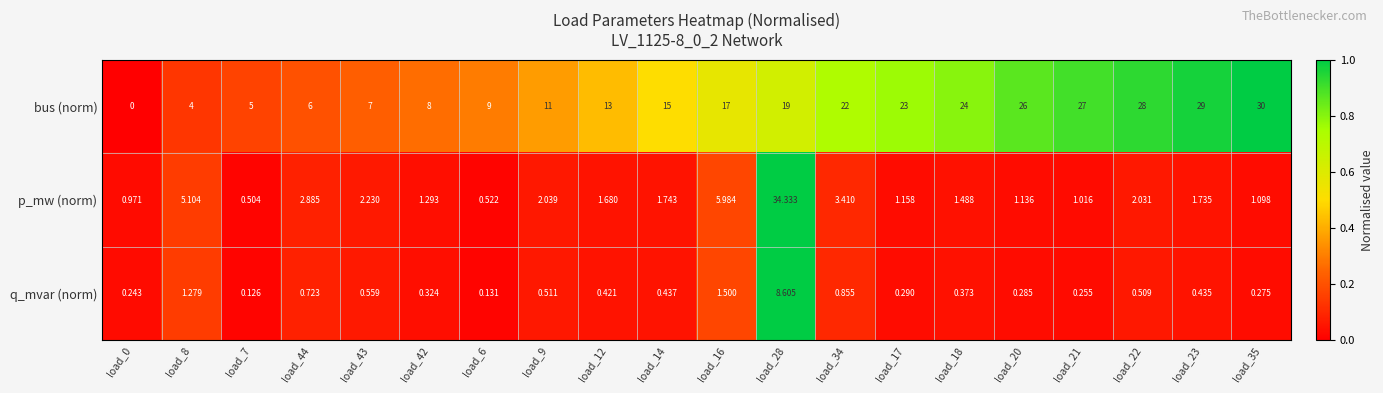

At how many categories does at least one series exceed 0?

20